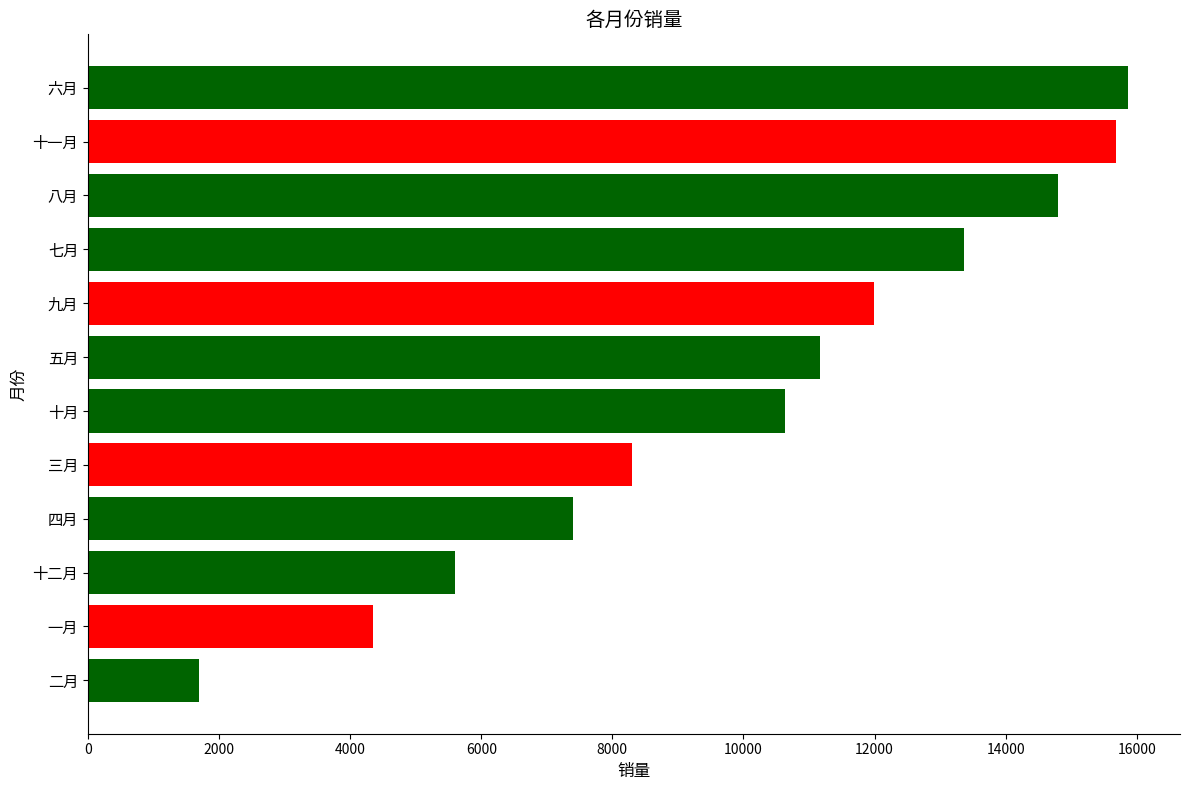

Where is the data nearest to the value 8783?

三月